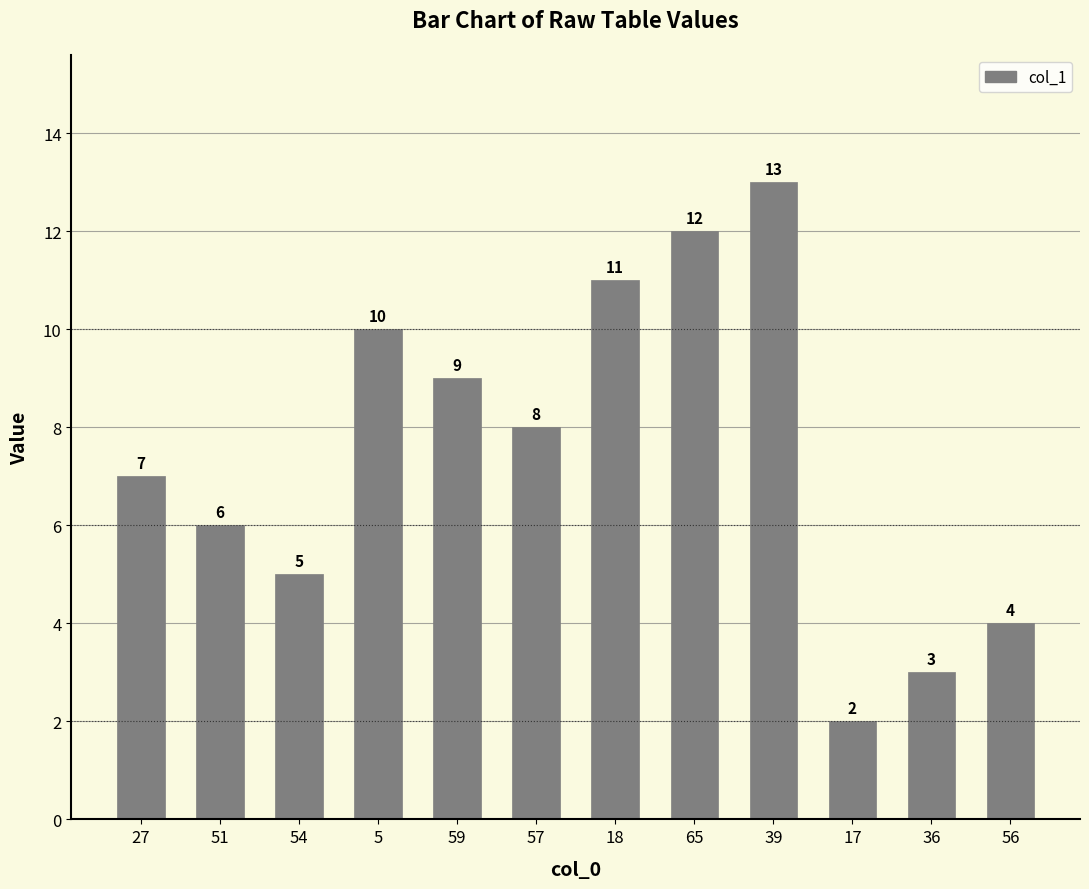

Reading left to right, what are all the values shown in this chart?

27=7	51=6	54=5	5=10	59=9	57=8	18=11	65=12	39=13	17=2	36=3	56=4